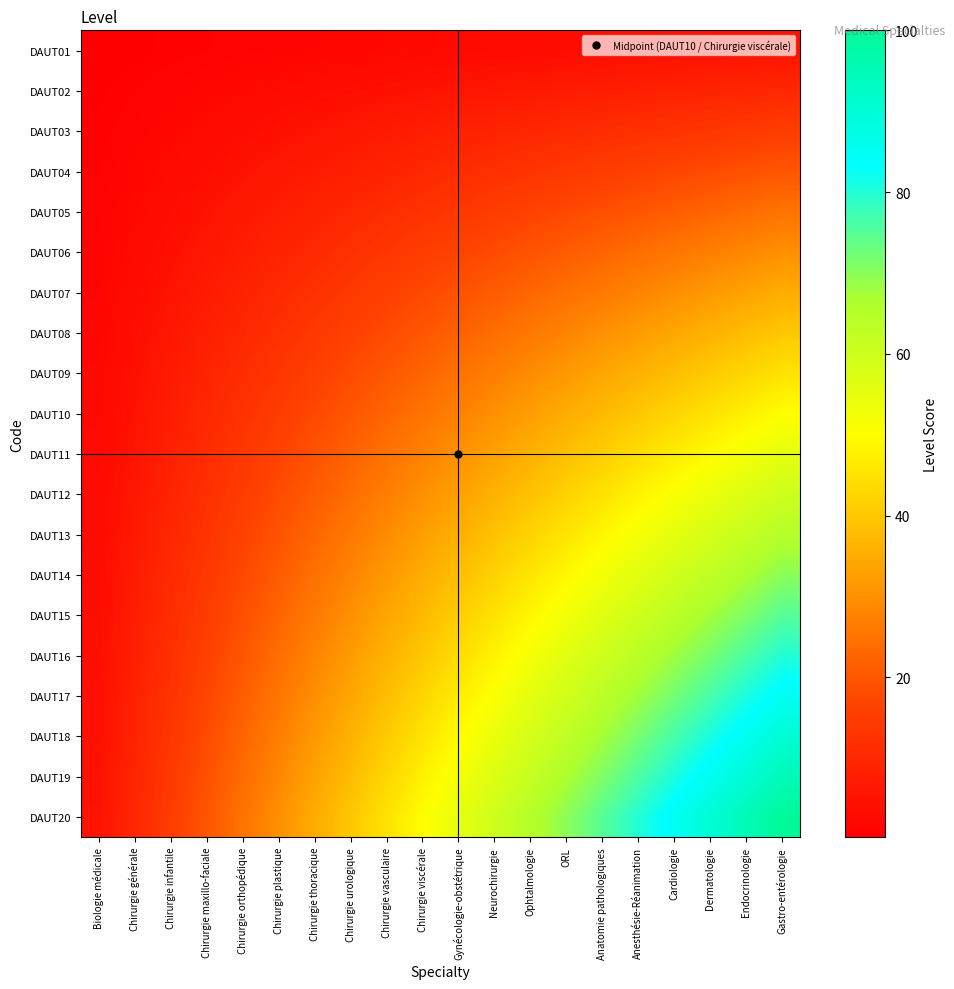

Which has a higher value, Gastro-entérologie or Chirurgie thoracique?

Gastro-entérologie